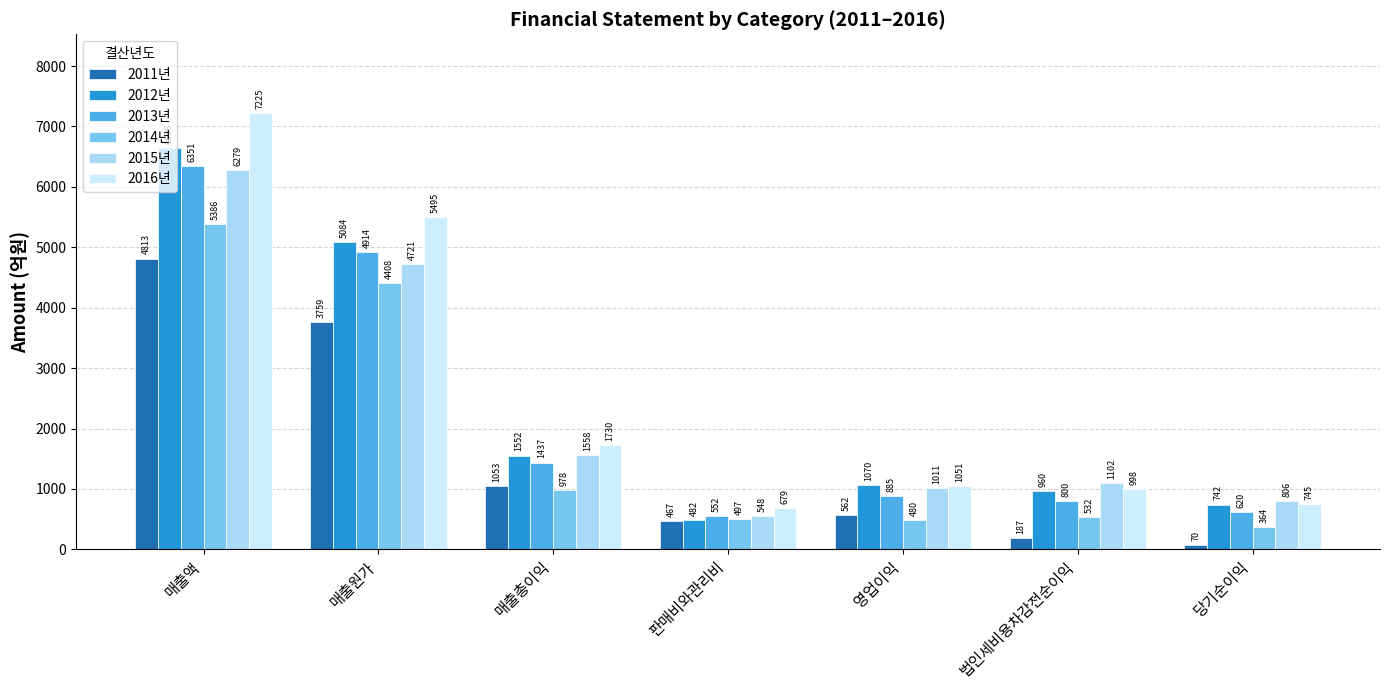

How many groups of bars are there?

7